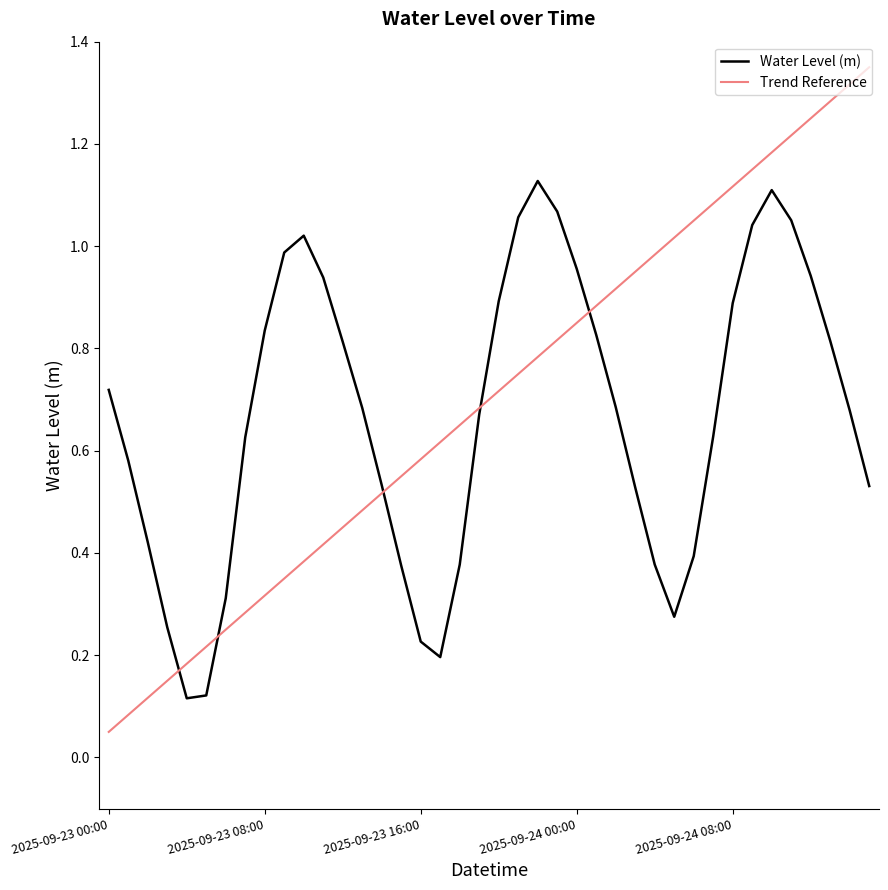

The value at 2025-09-23 13:00 is 0.2. True or false?

False